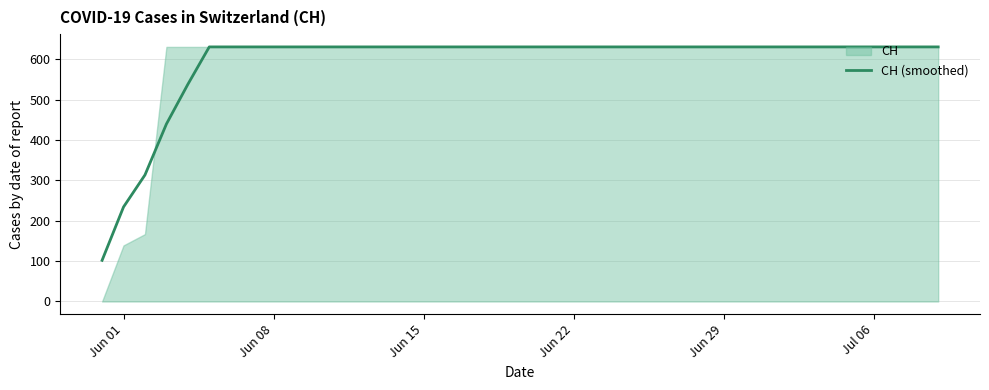

The CH (smoothed) series shows 631.0 at Jun 22. True or false?

True